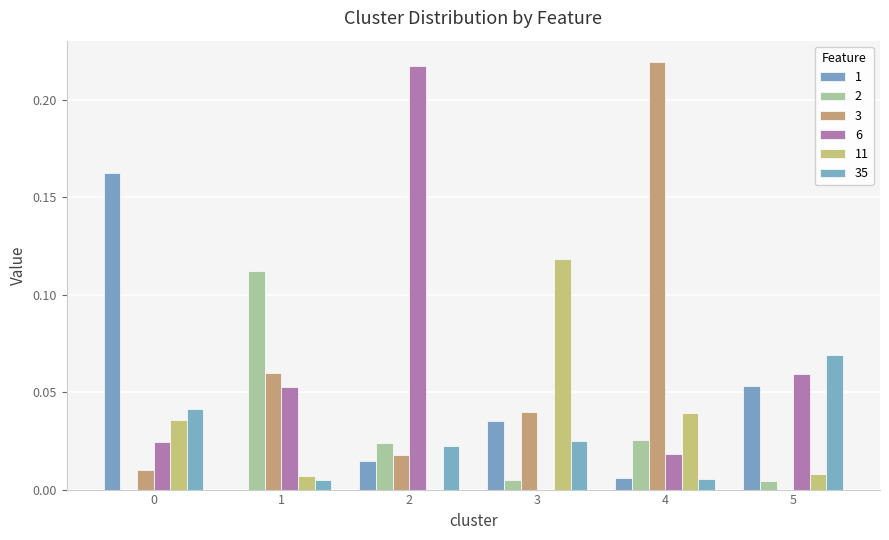

The 2 series shows 0.0 at 0. True or false?

True